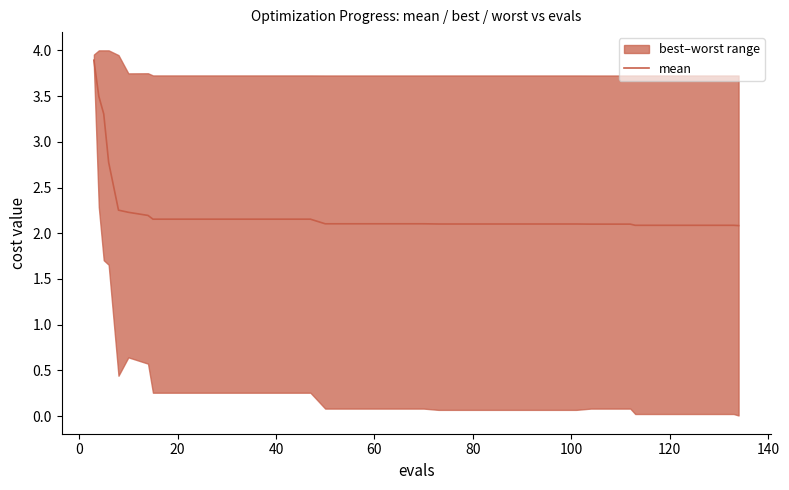

What is the maximum value for mean?

3.9